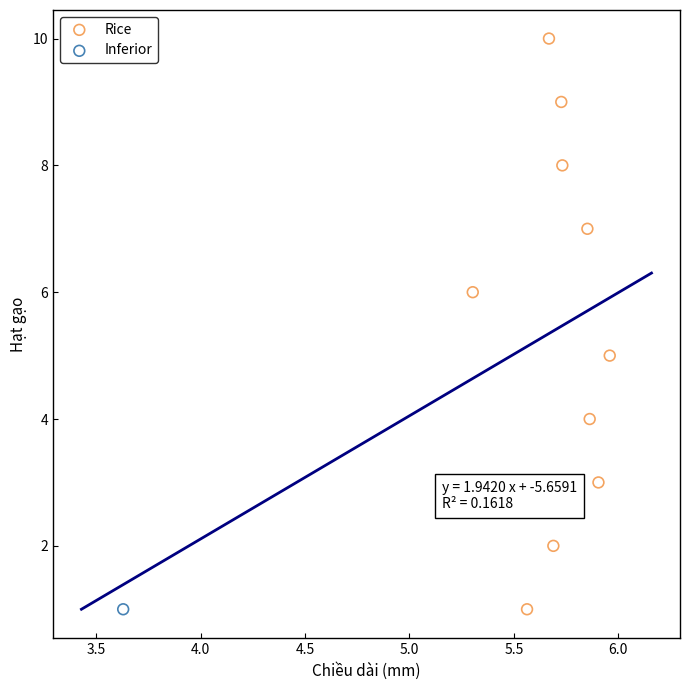

What are all the series names shown in the legend?

Rice, Inferior